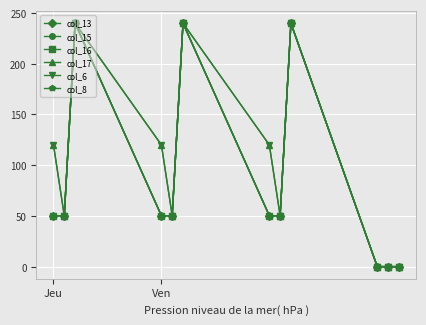

What are all the series names shown in the legend?

col_13, col_15, col_16, col_17, col_6, col_8